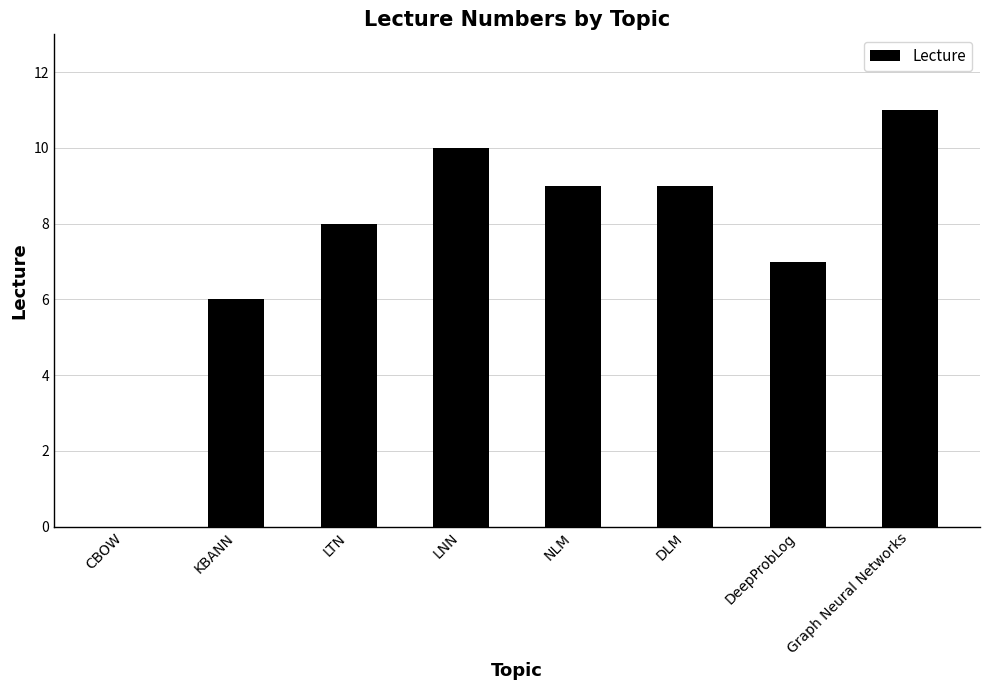

What is the change in value from LTN to LNN?

+2